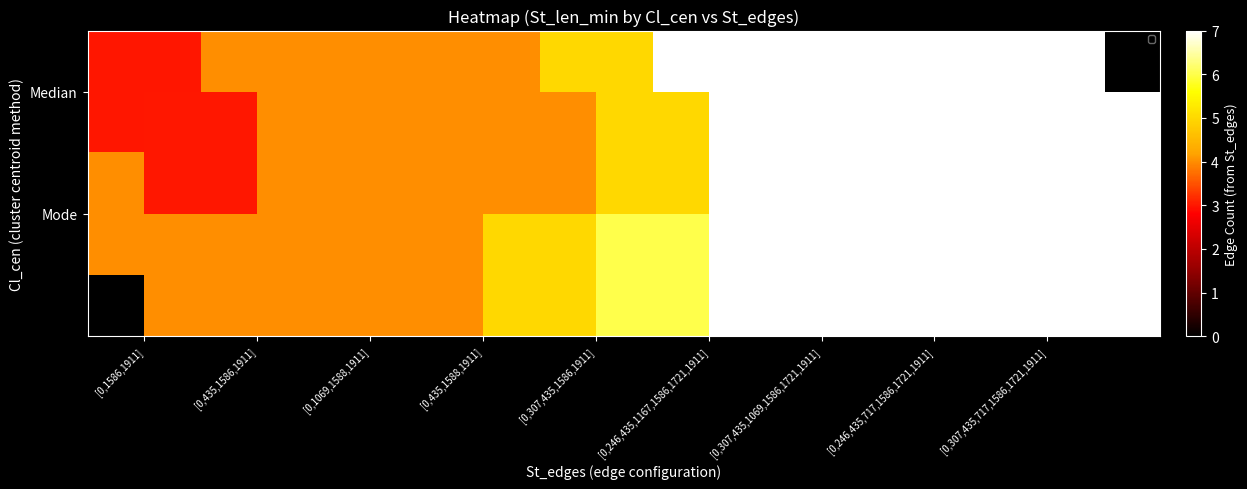

At which label does Mode reach its minimum?

[0,1586,1911]